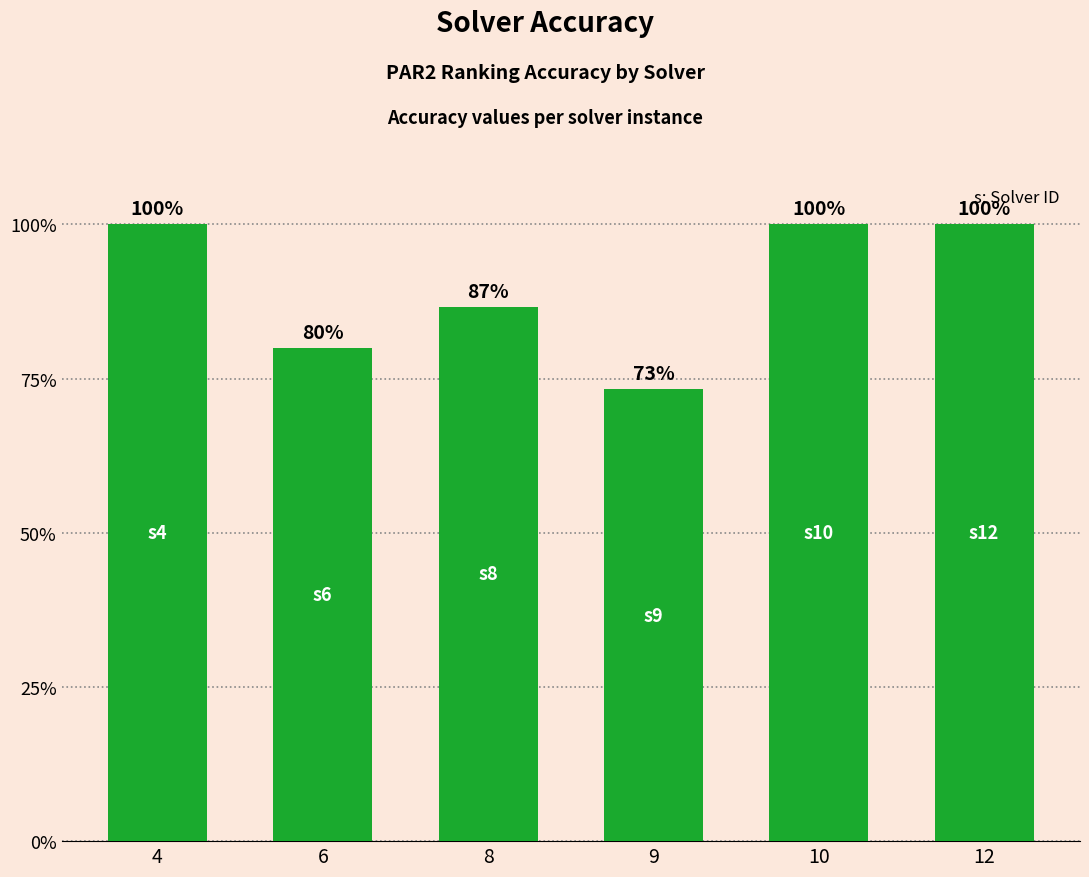

What is the difference between the values at 6 and 9?

0.1